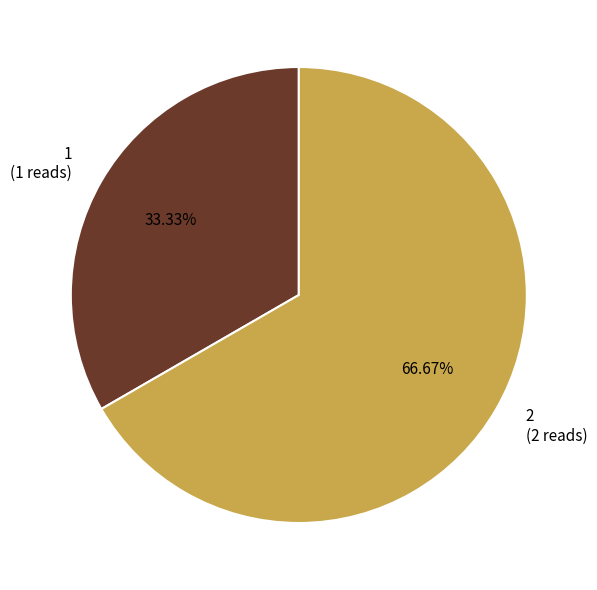

Does 1 represent more than half of the total?

No